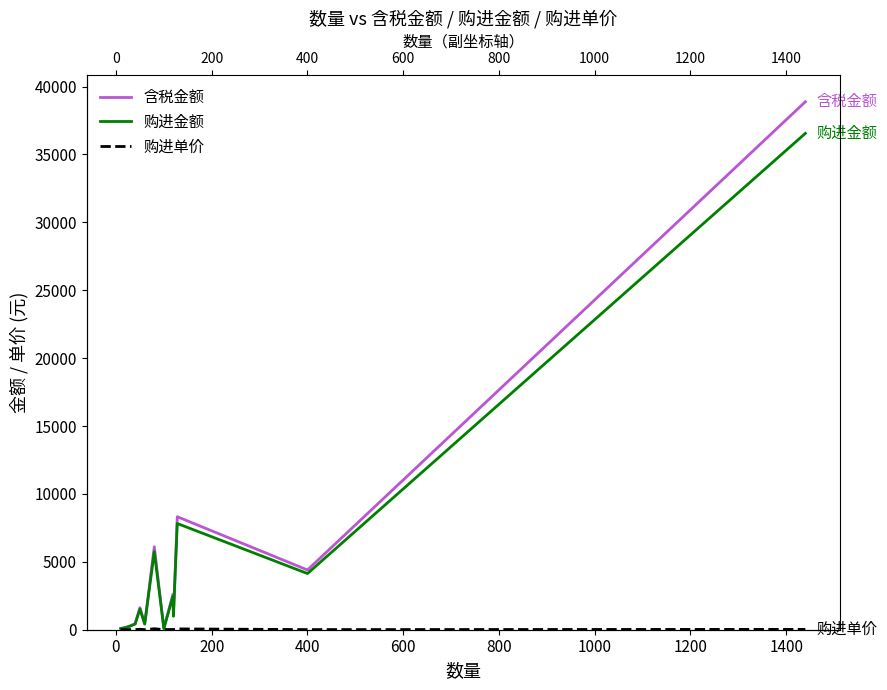

How many interior local valleys does the 含税金额 series have?

4